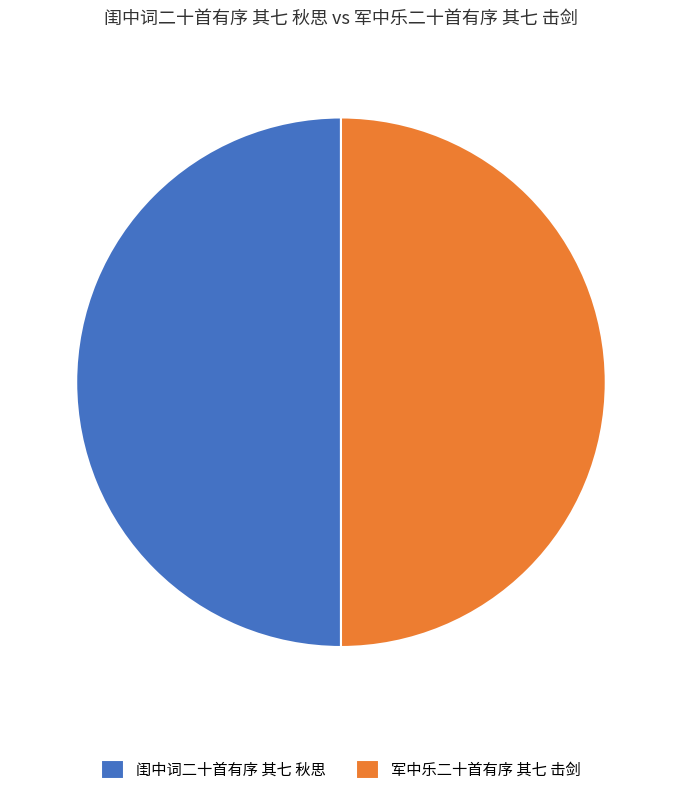

Is it true that 闺中词二十首有序 其七 秋思 is 50% of the pie?

True